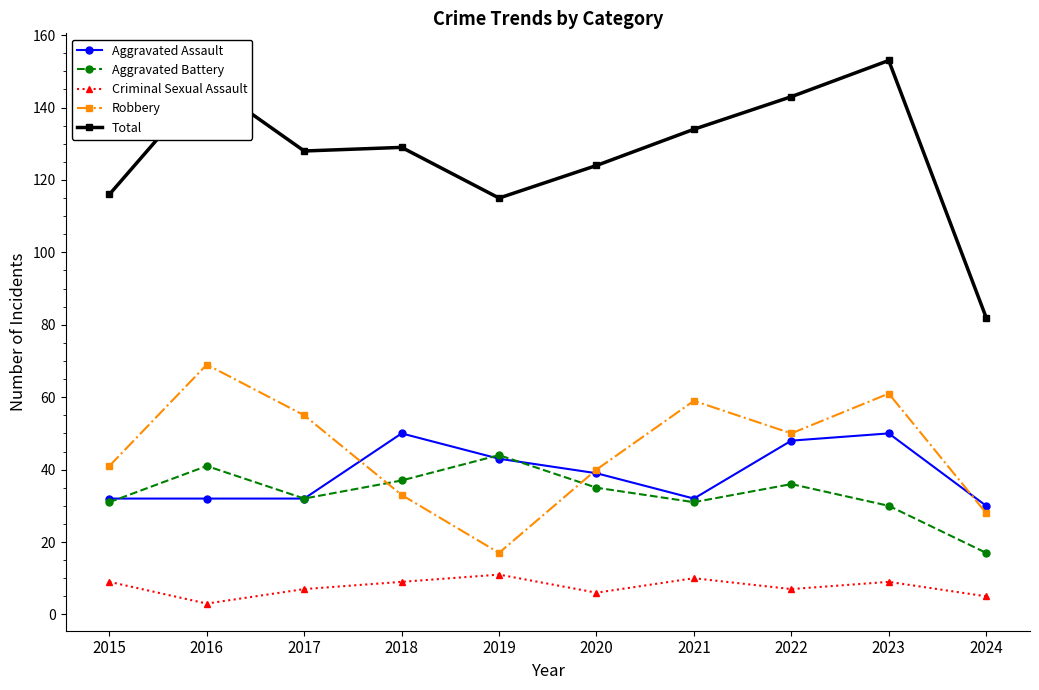

At which category does Total reach its first local peak?

2016